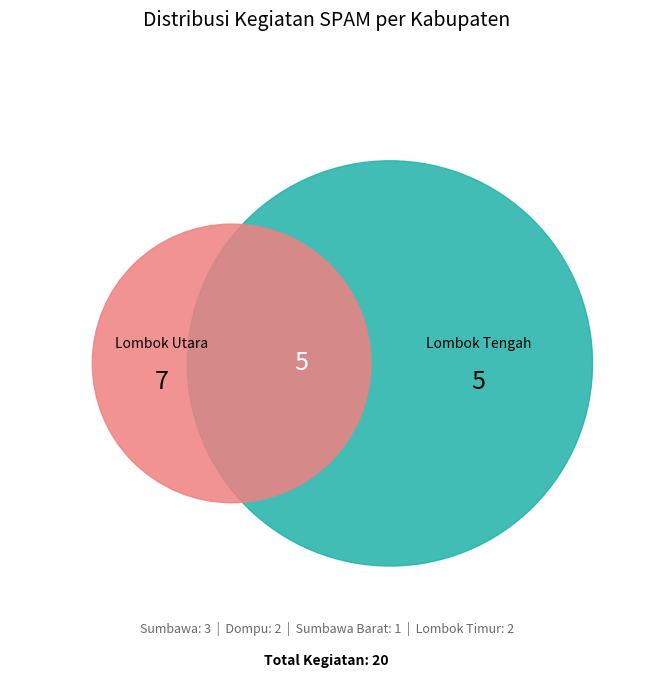

Is it true that Lombok Tengah is 25% of the pie?

True